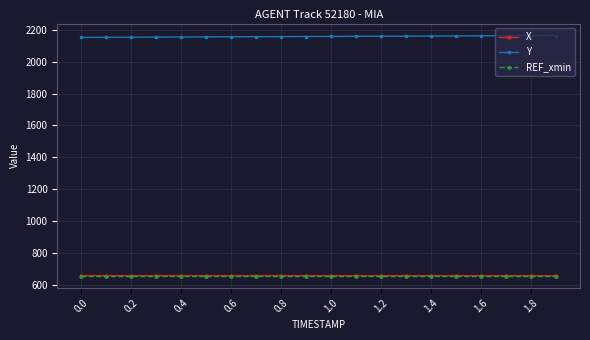

True or false: REF_xmin and X cross at least once.

False